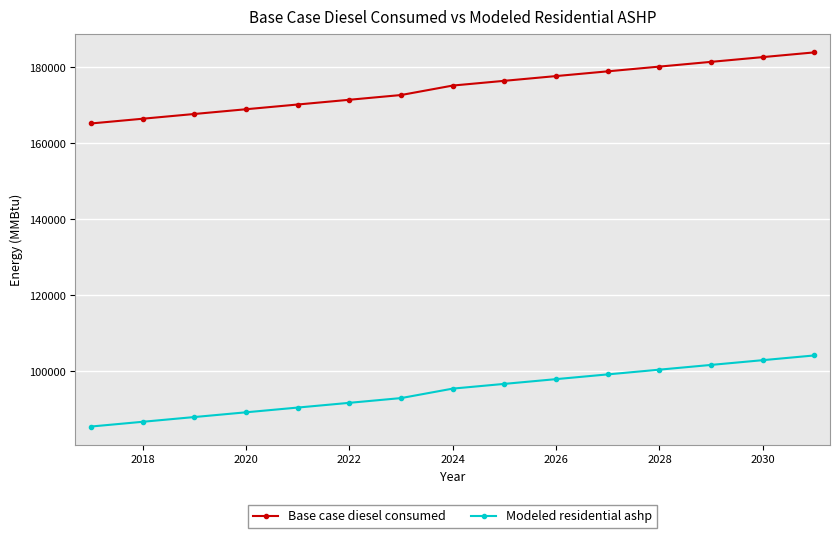

Which series has the largest range (max minus min)?

Base case diesel consumed